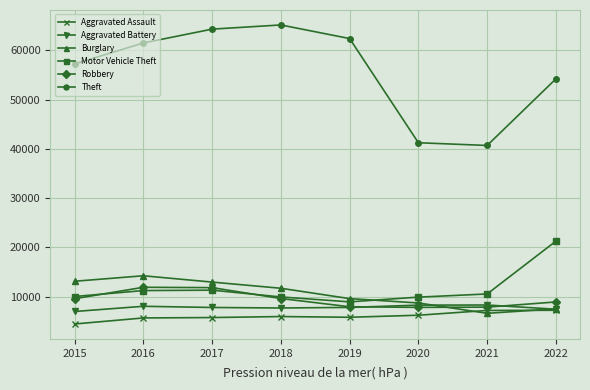

What is the value of the Theft point at the 1st from the left?

57217